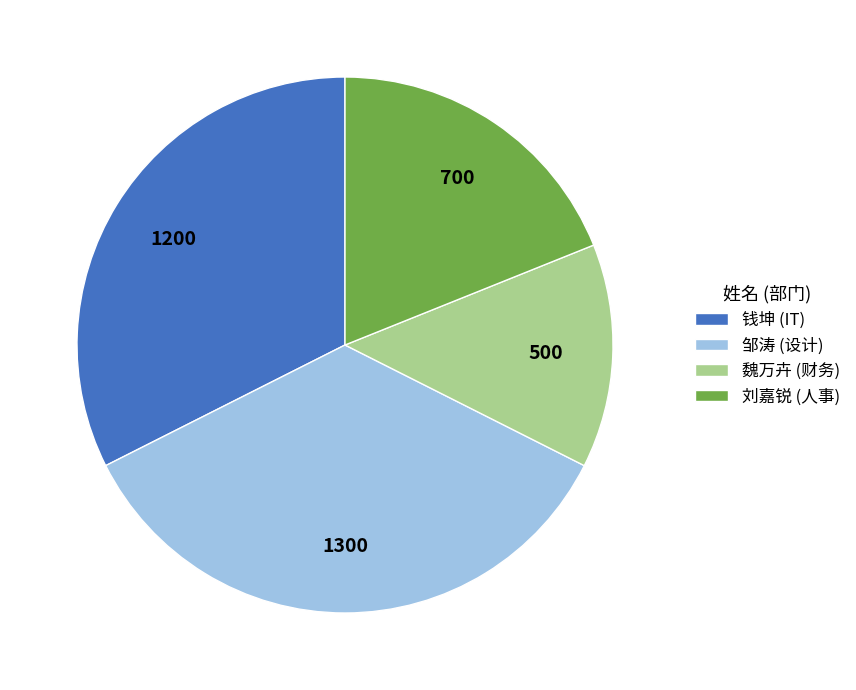

The 魏万卉 (财务) slice represents 7% of the pie. True or false?

False